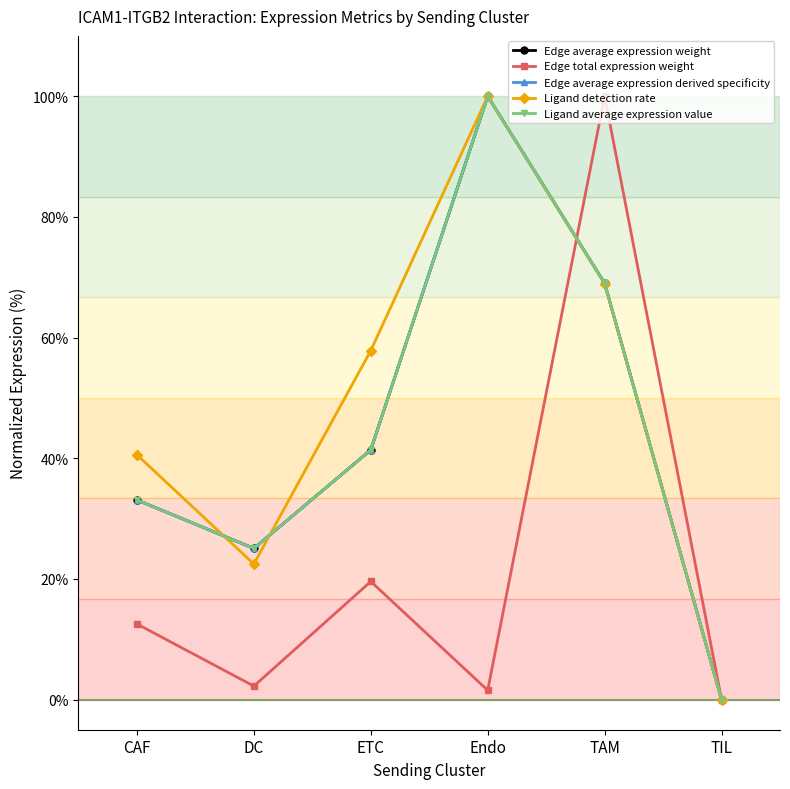

What is the difference between the second highest and second lowest values in the Ligand average expression value series?

44.0